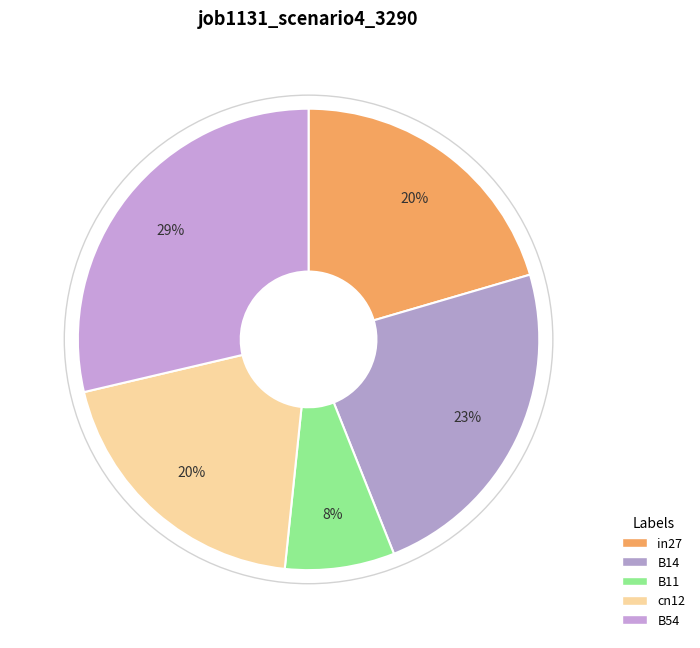

What percentage is the cn12 slice, to the nearest percent?

20%